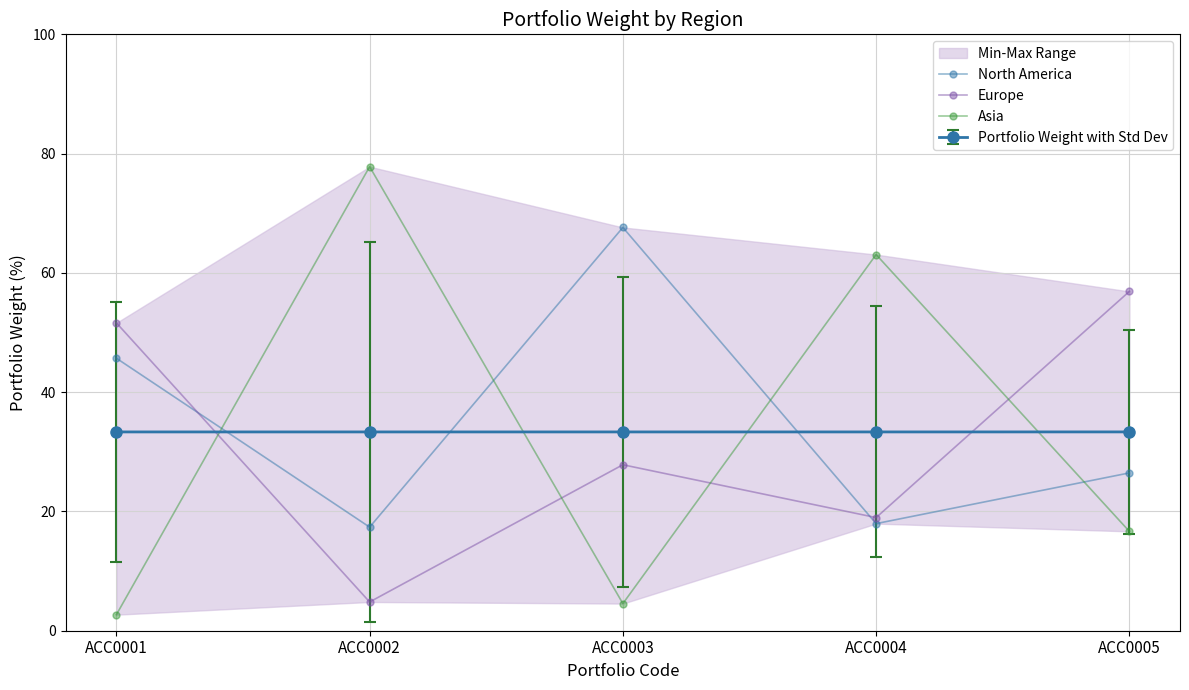

Is this an area chart (filled region under the line)?

No